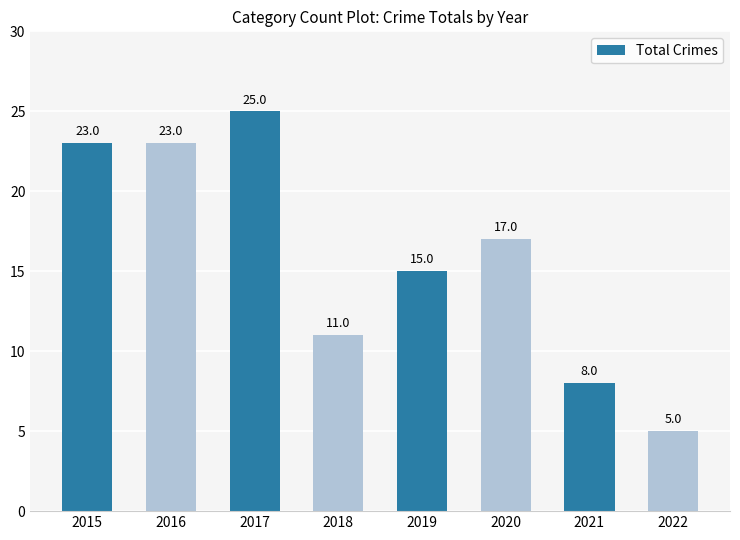

Where does the data first go above 17?

2015